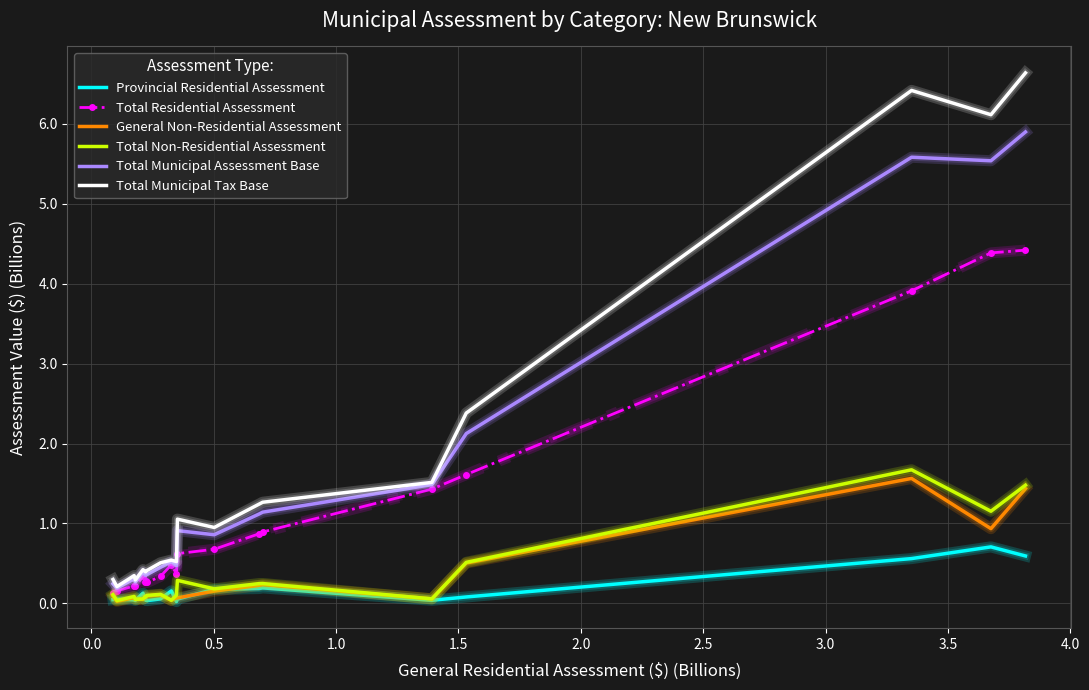

What is the highest value of the Total Residential Assessment series?

4.4